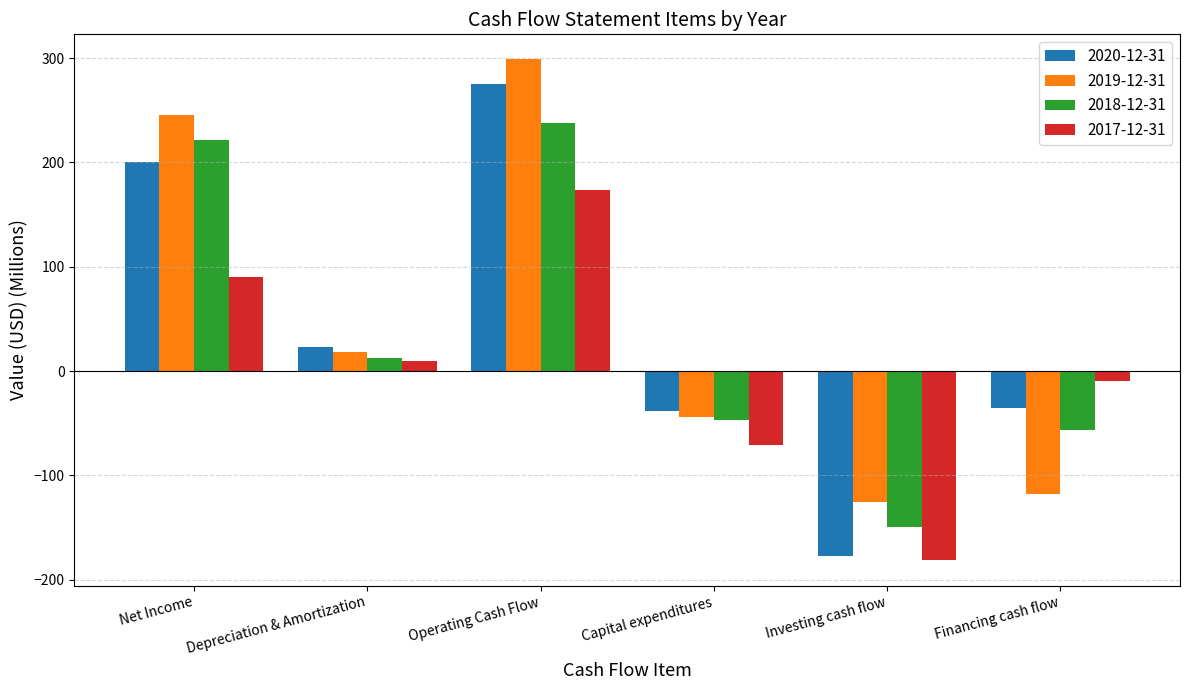

Does the chart contain stacked bars?

No